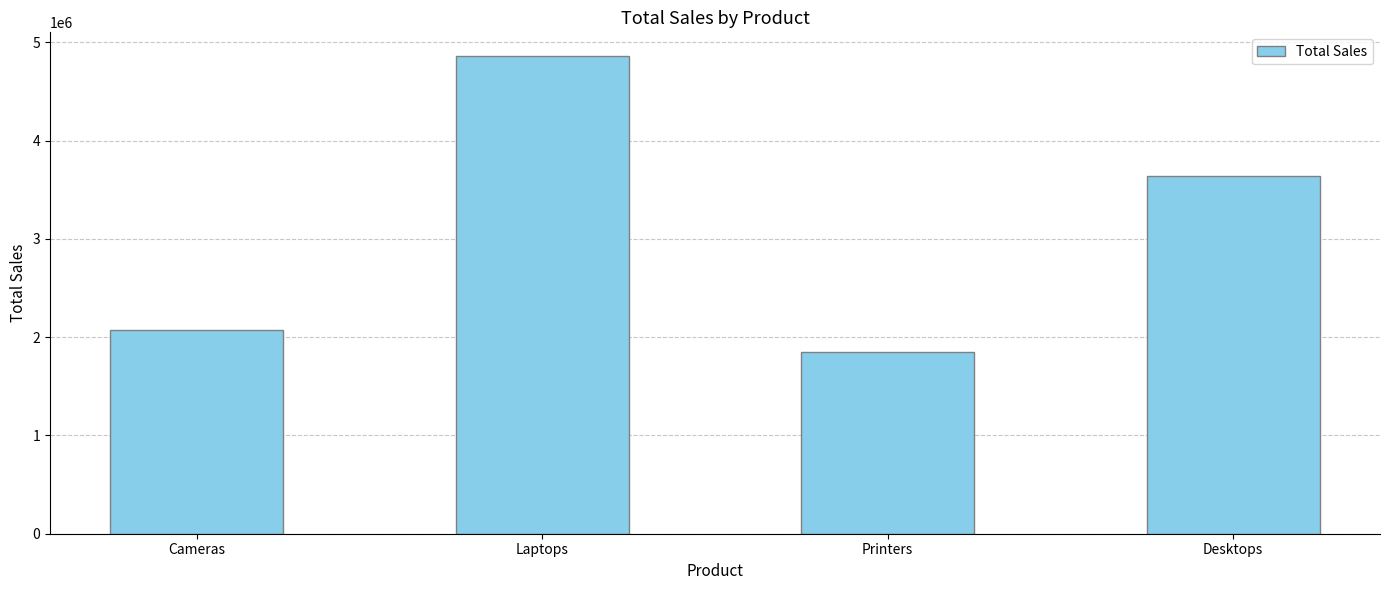

The value at Laptops is 4858884. True or false?

True